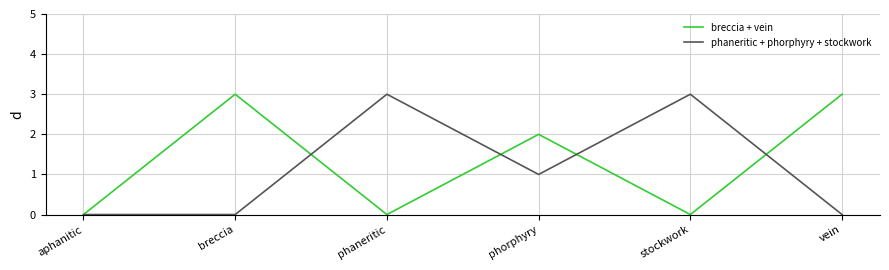

Is this an area chart (filled region under the line)?

No